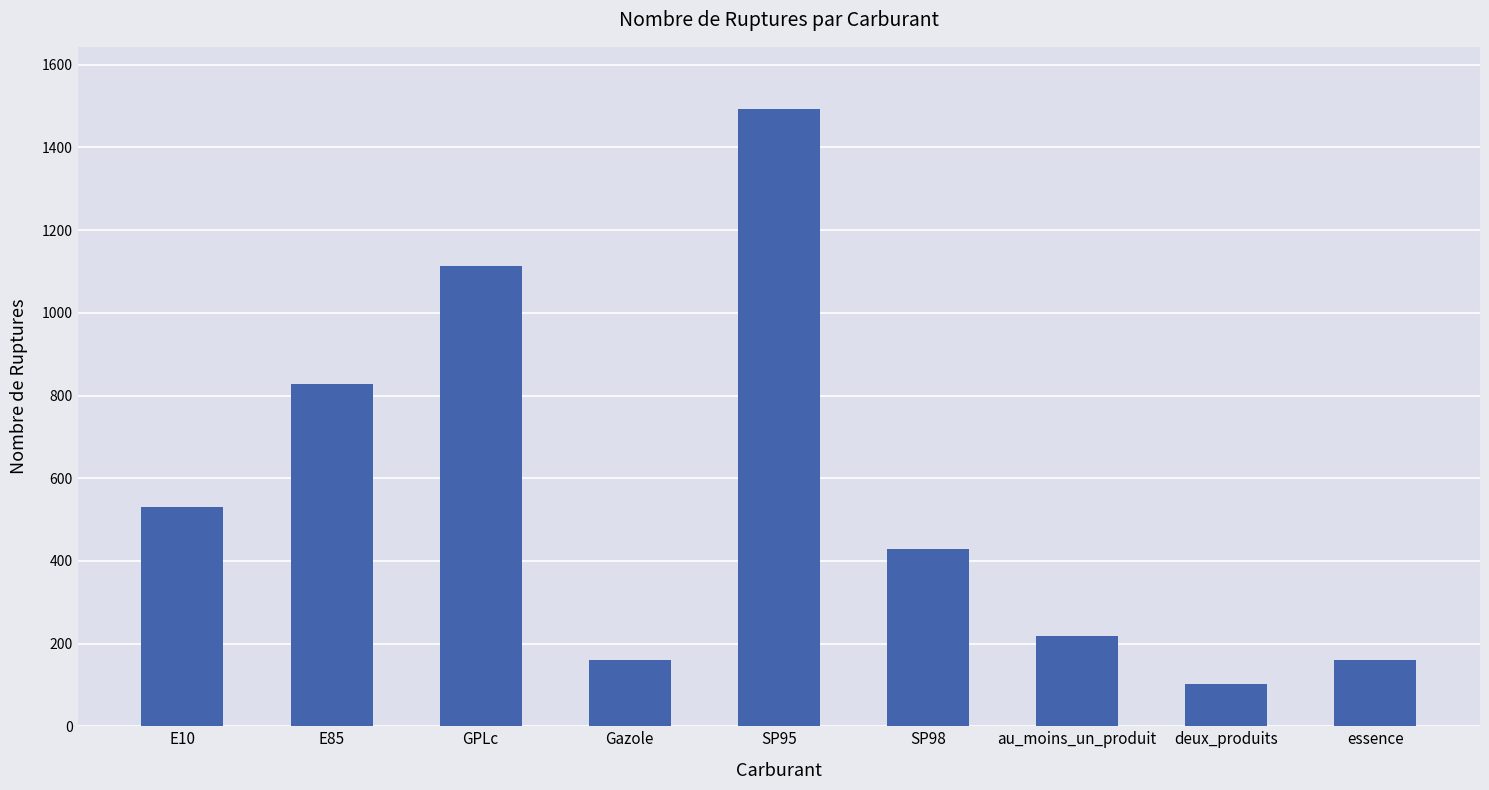

What value does the data have at deux_produits, to the nearest 50?

100